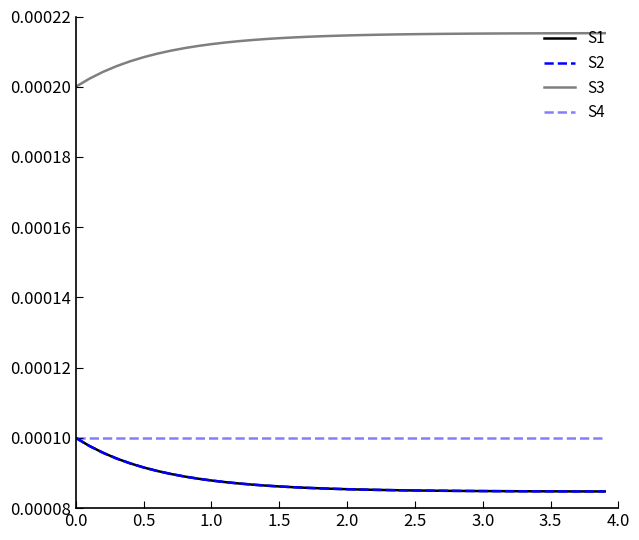

True or false: S3 and S2 intersect in this chart.

False